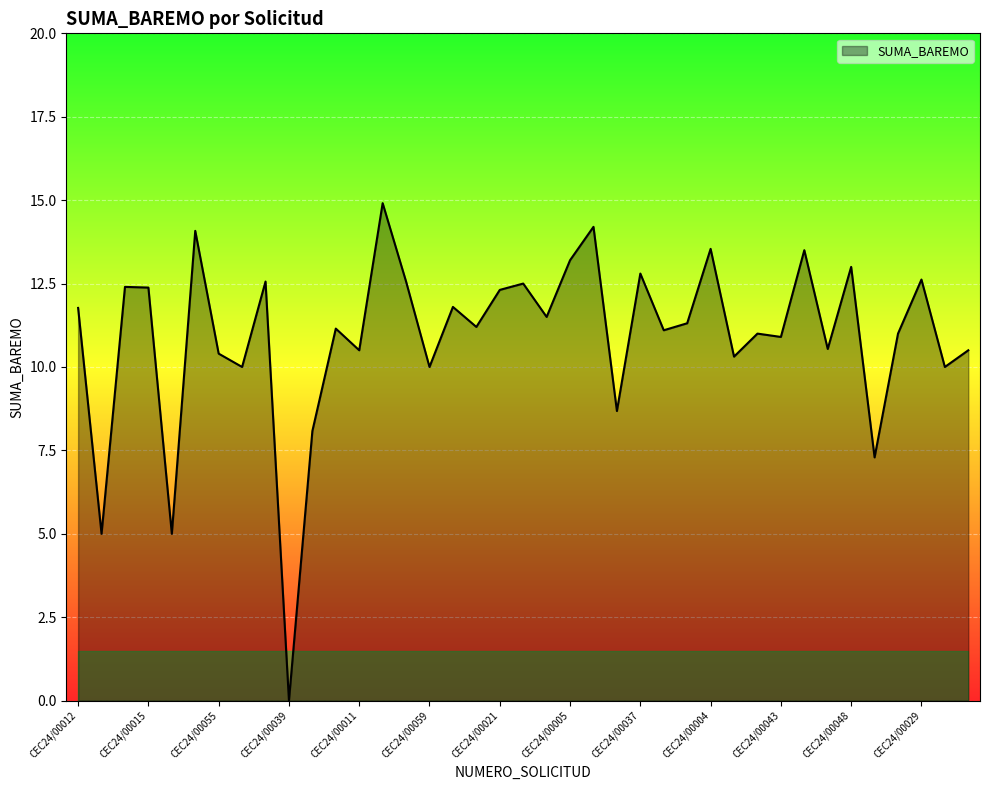

Does the chart have visible grid lines?

Yes